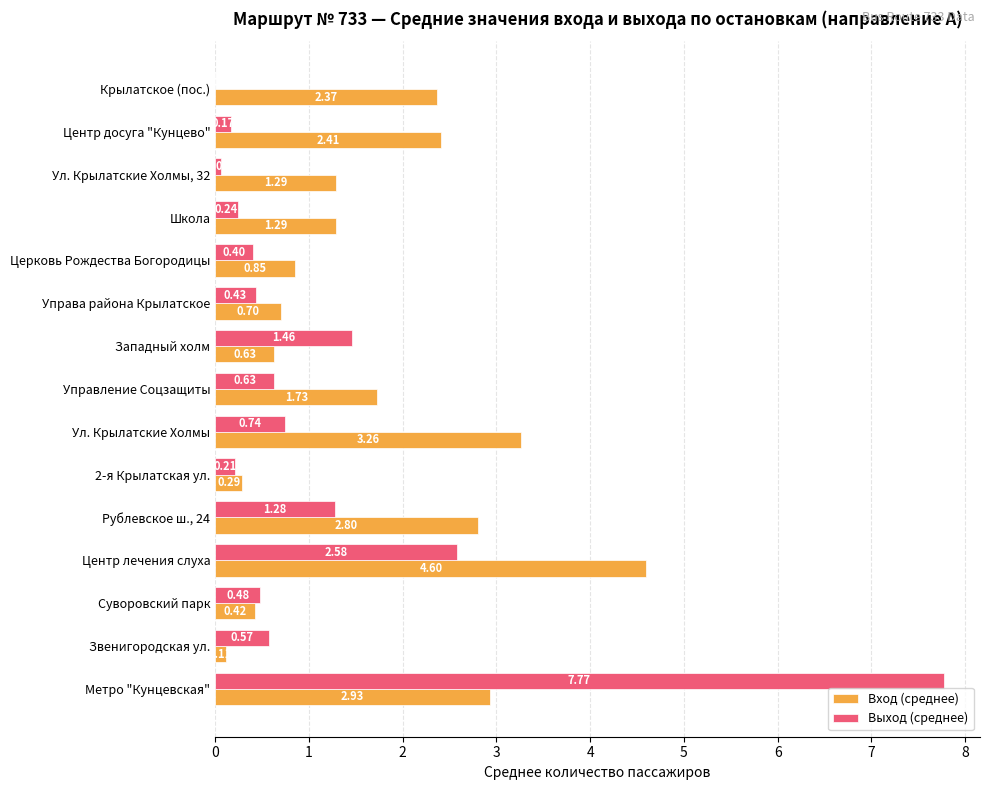

What is the sum of the Выход (среднее) values at Церковь Рождества Богородицы and Крылатское (пос.)?

0.4